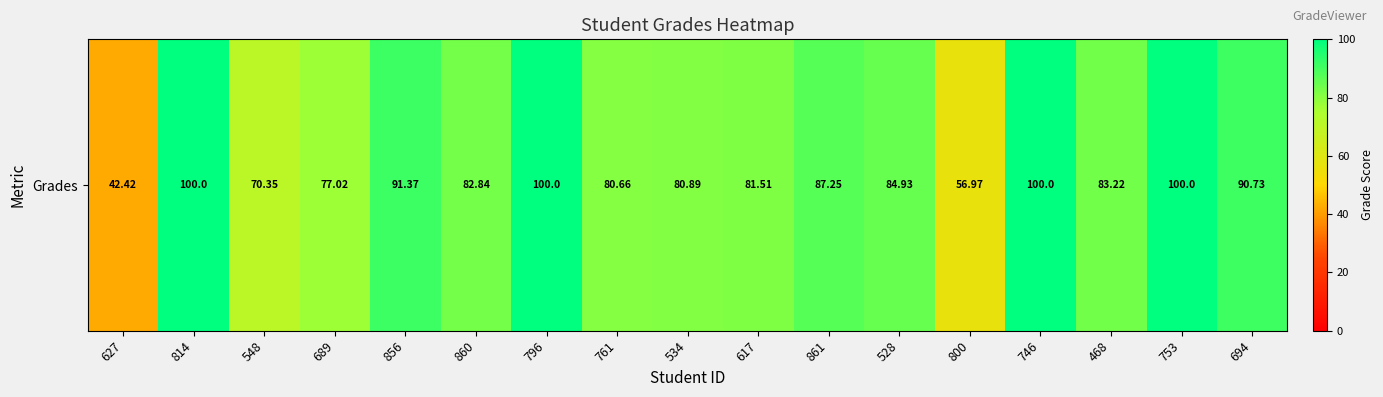

True or false: the data shows 42.4 at 627.

True